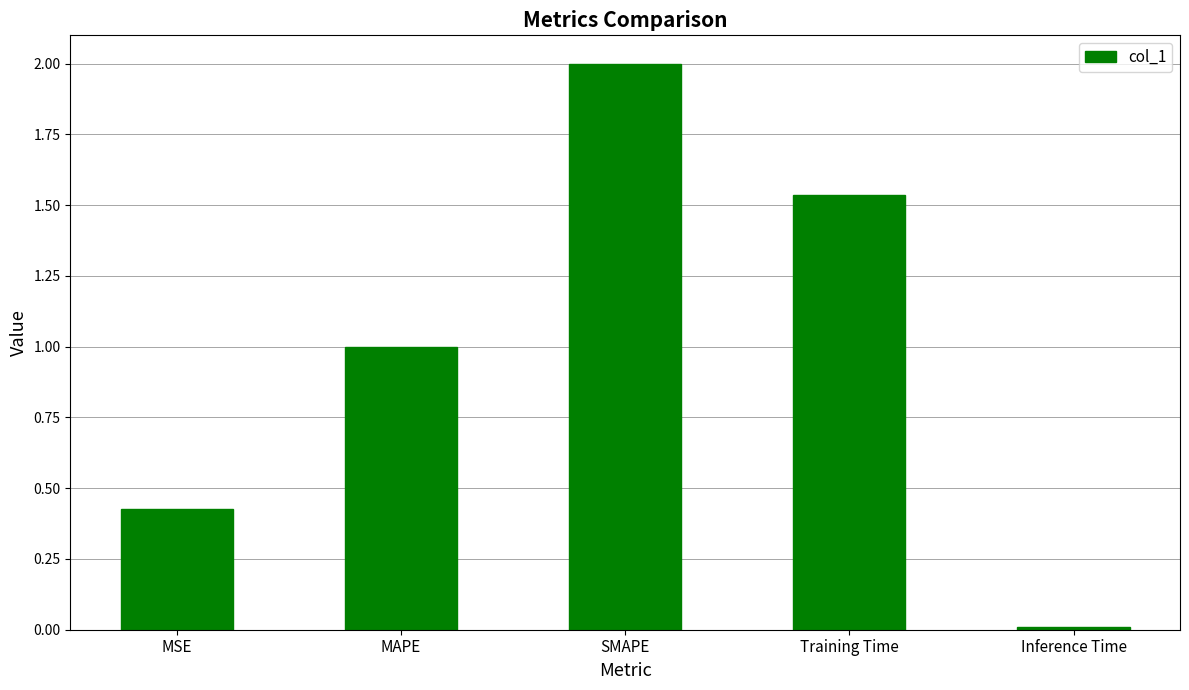

What is the sum of the values at MSE and SMAPE?

2.4